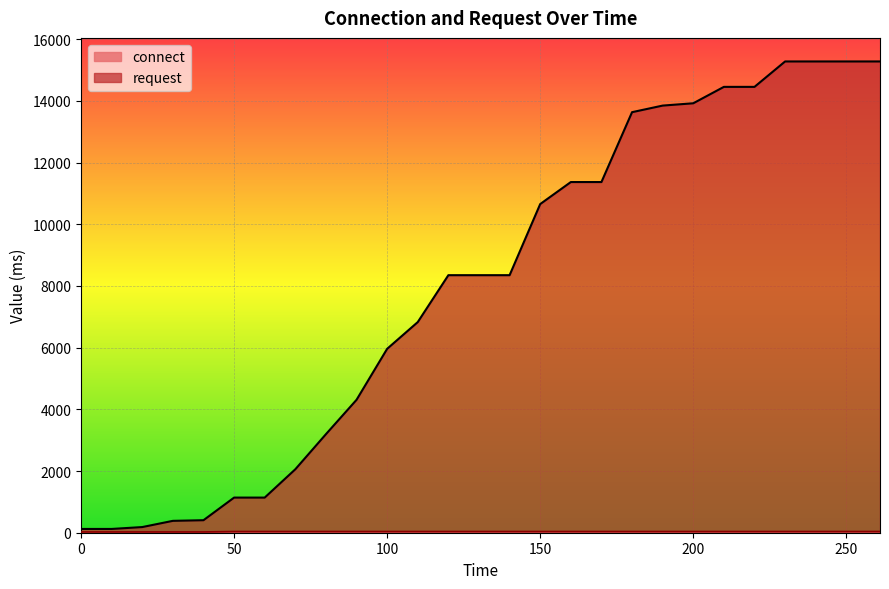

The value of request at 261 is 26073.8. True or false?

False